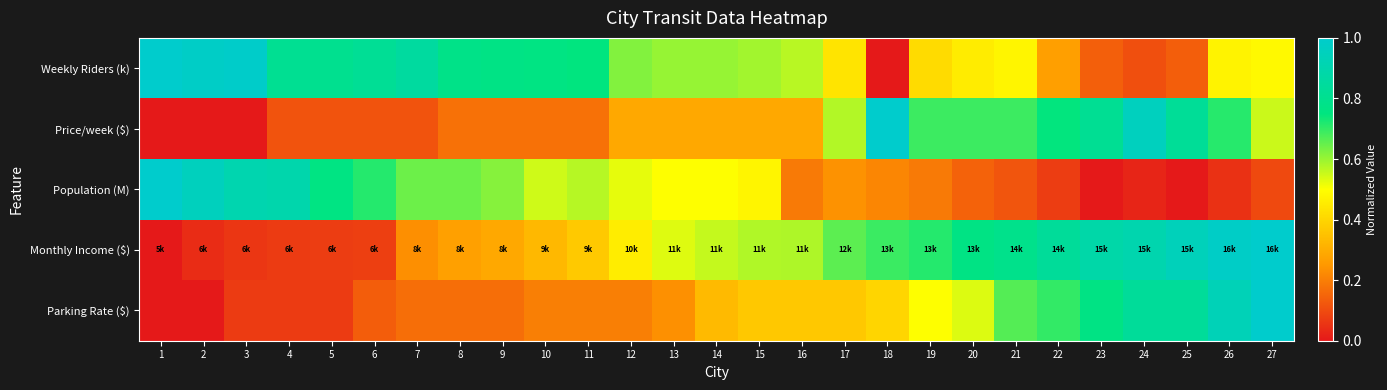

Reading left to right, list all the values displayed in this chart.

Weekly Riders (k): 1=1.0	2=1.0	3=1.0	4=0.8	5=0.8	6=0.8	7=0.9	8=0.8	9=0.8	10=0.8	11=0.7	12=0.6	13=0.6	14=0.6	15=0.6	16=0.6	17=0.4	18=0.0	19=0.4	20=0.5	21=0.5	22=0.3	23=0.1	24=0.1	25=0.1	26=0.5	27=0.5
Price/week ($): 1=0.0	2=0.0	3=0.0	4=0.1	5=0.1	6=0.1	7=0.1	8=0.2	9=0.2	10=0.2	11=0.2	12=0.3	13=0.3	14=0.3	15=0.3	16=0.3	17=0.6	18=1.0	19=0.7	20=0.7	21=0.7	22=0.7	23=0.8	24=1.0	25=0.8	26=0.7	27=0.6
Population (M): 1=1.0	2=1.0	3=0.9	4=0.9	5=0.8	6=0.7	7=0.6	8=0.6	9=0.6	10=0.5	11=0.6	12=0.5	13=0.5	14=0.5	15=0.5	16=0.2	17=0.2	18=0.2	19=0.2	20=0.1	21=0.1	22=0.1	23=0.0	24=0.0	25=0.0	26=0.0	27=0.1
Monthly Income ($): 1=0.0	2=0.0	3=0.1	4=0.1	5=0.1	6=0.1	7=0.2	8=0.3	9=0.3	10=0.3	11=0.4	12=0.5	13=0.5	14=0.6	15=0.6	16=0.6	17=0.7	18=0.7	19=0.7	20=0.8	21=0.8	22=0.8	23=0.9	24=0.9	25=0.9	26=1.0	27=1.0
Parking Rate ($): 1=0.0	2=0.0	3=0.1	4=0.1	5=0.1	6=0.1	7=0.2	8=0.2	9=0.2	10=0.2	11=0.2	12=0.2	13=0.2	14=0.3	15=0.4	16=0.4	17=0.4	18=0.4	19=0.5	20=0.5	21=0.7	22=0.7	23=0.8	24=0.8	25=0.8	26=0.9	27=1.0